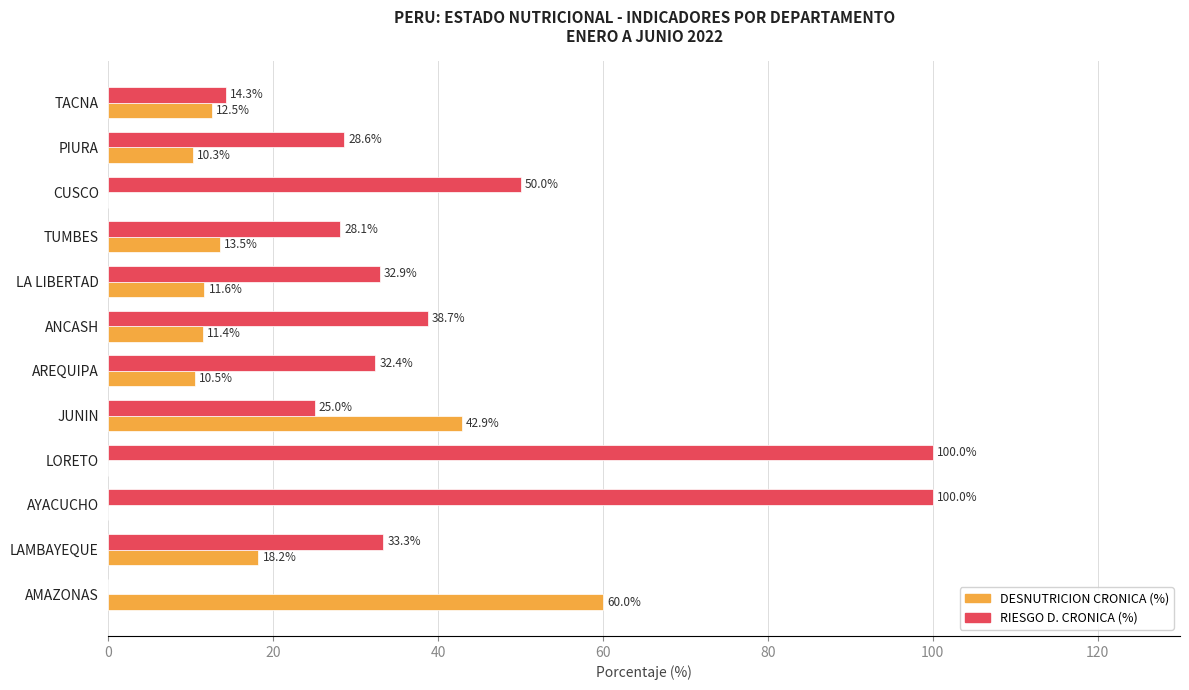

The value of DESNUTRICION CRONICA (%) at ANCASH is 11.4. True or false?

True